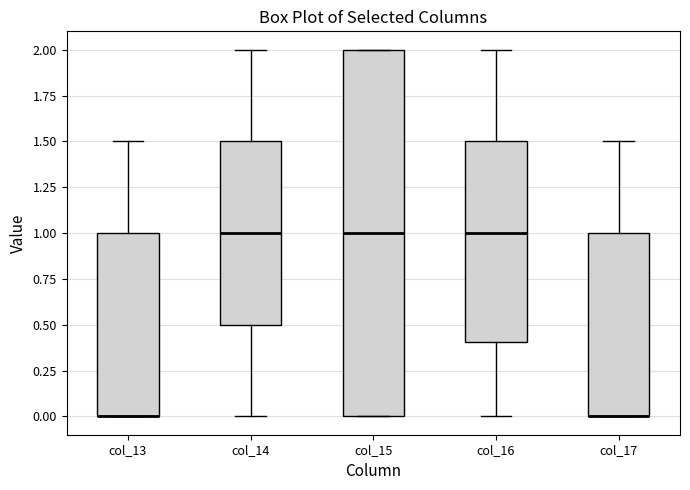

Which box is the tallest, from its lower edge to its upper edge?

col_15